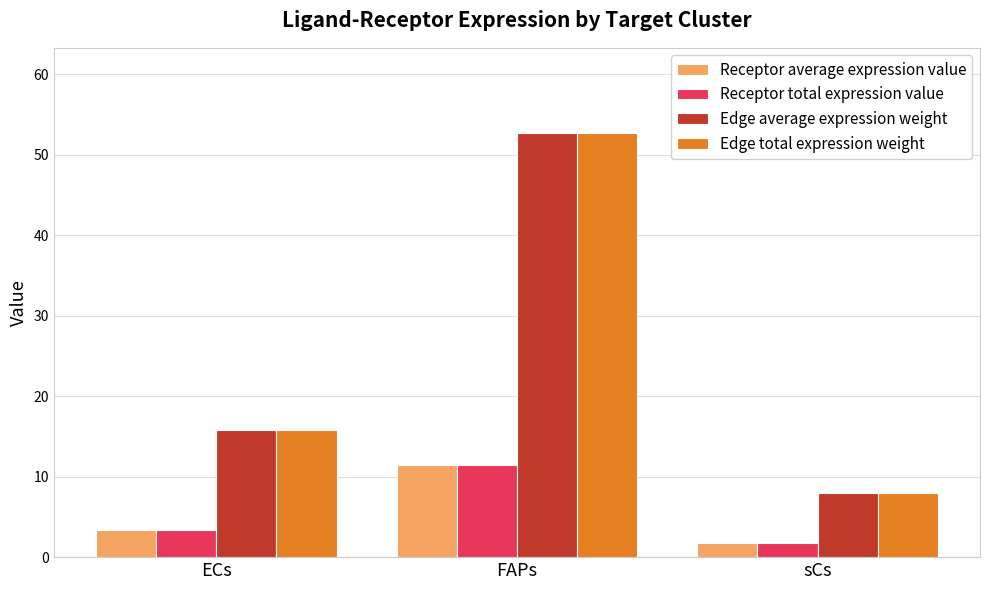

What value does the Receptor total expression value series have at ECs?

3.4